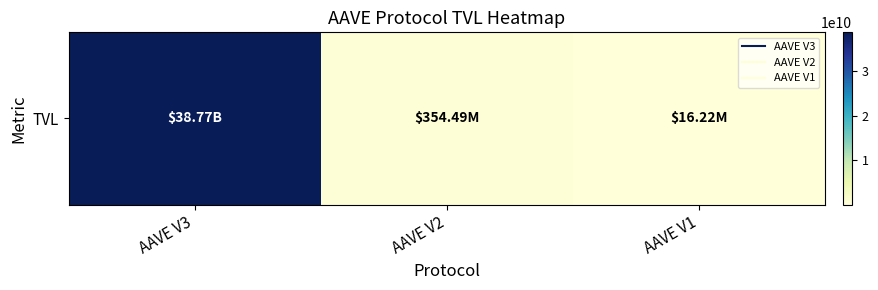

Reading left to right, what are all the values shown in this chart?

AAVE V3=38765602472.9	AAVE V2=354486726.8	AAVE V1=16216502.6